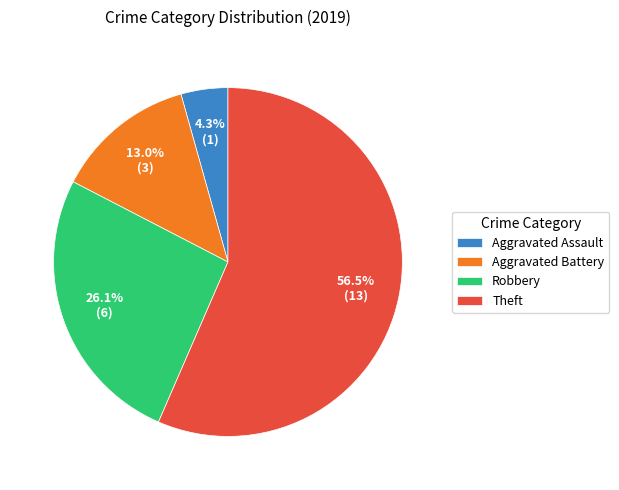

Between Theft and Aggravated Assault, which is larger?

Theft